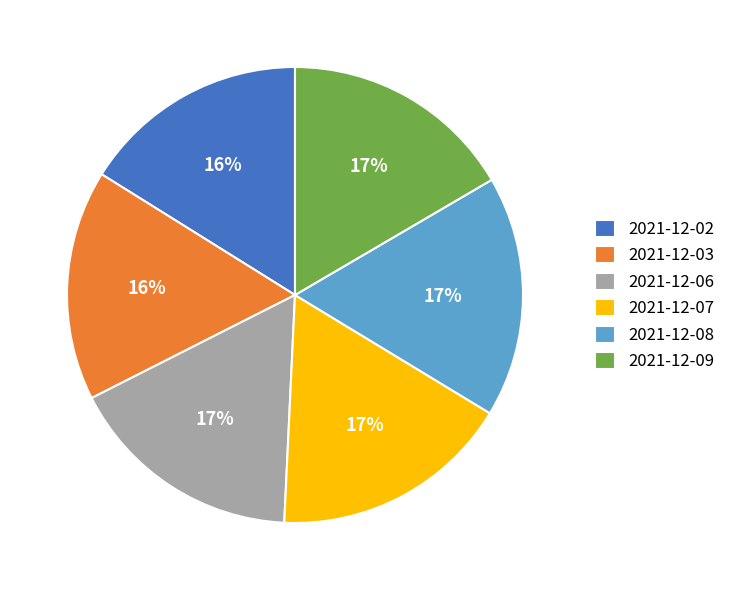

Is there any slice that represents more than half of the pie?

No